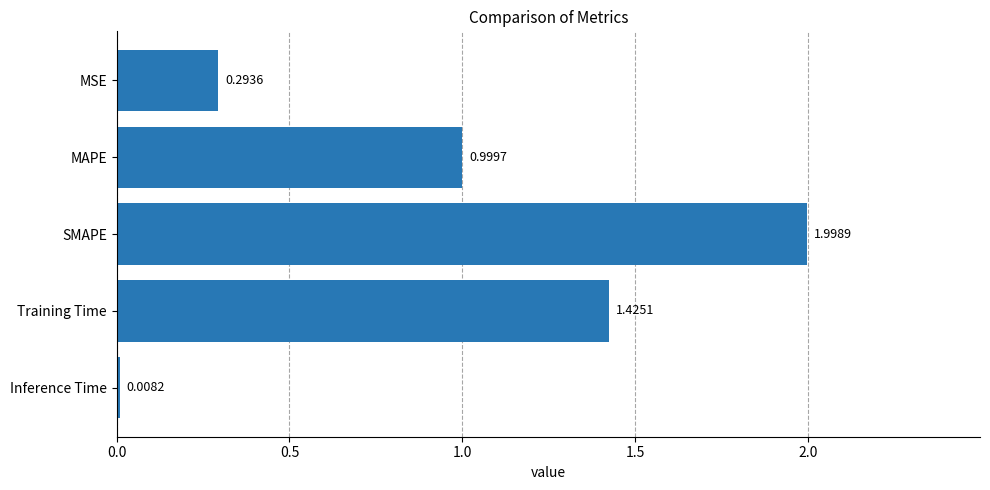

At which label is the value closest to 1?

MAPE